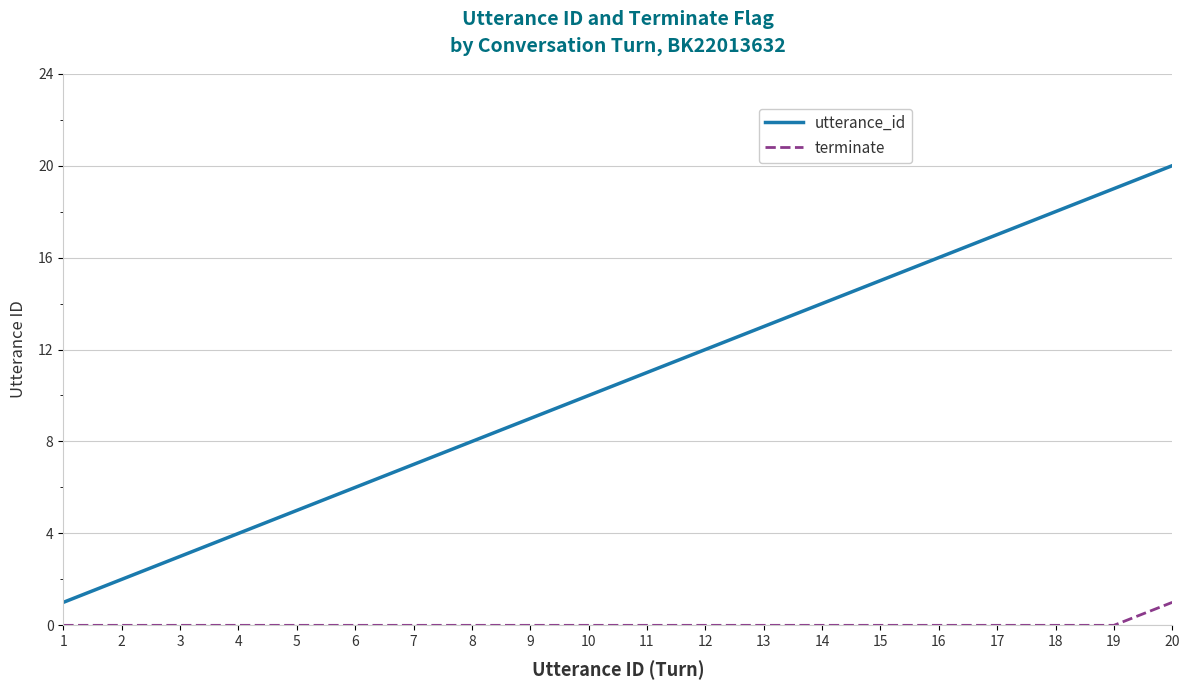

Which series changed the most between 15 and 18?

utterance_id